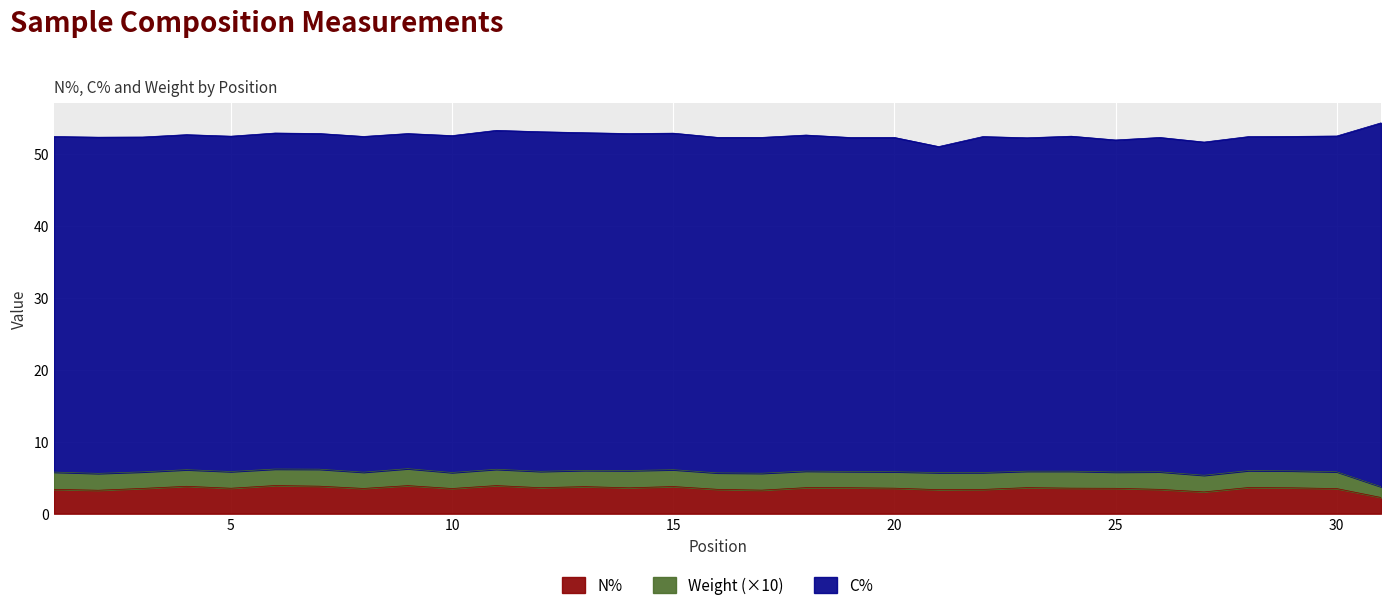

Which category has the highest value in the Weight series?

26